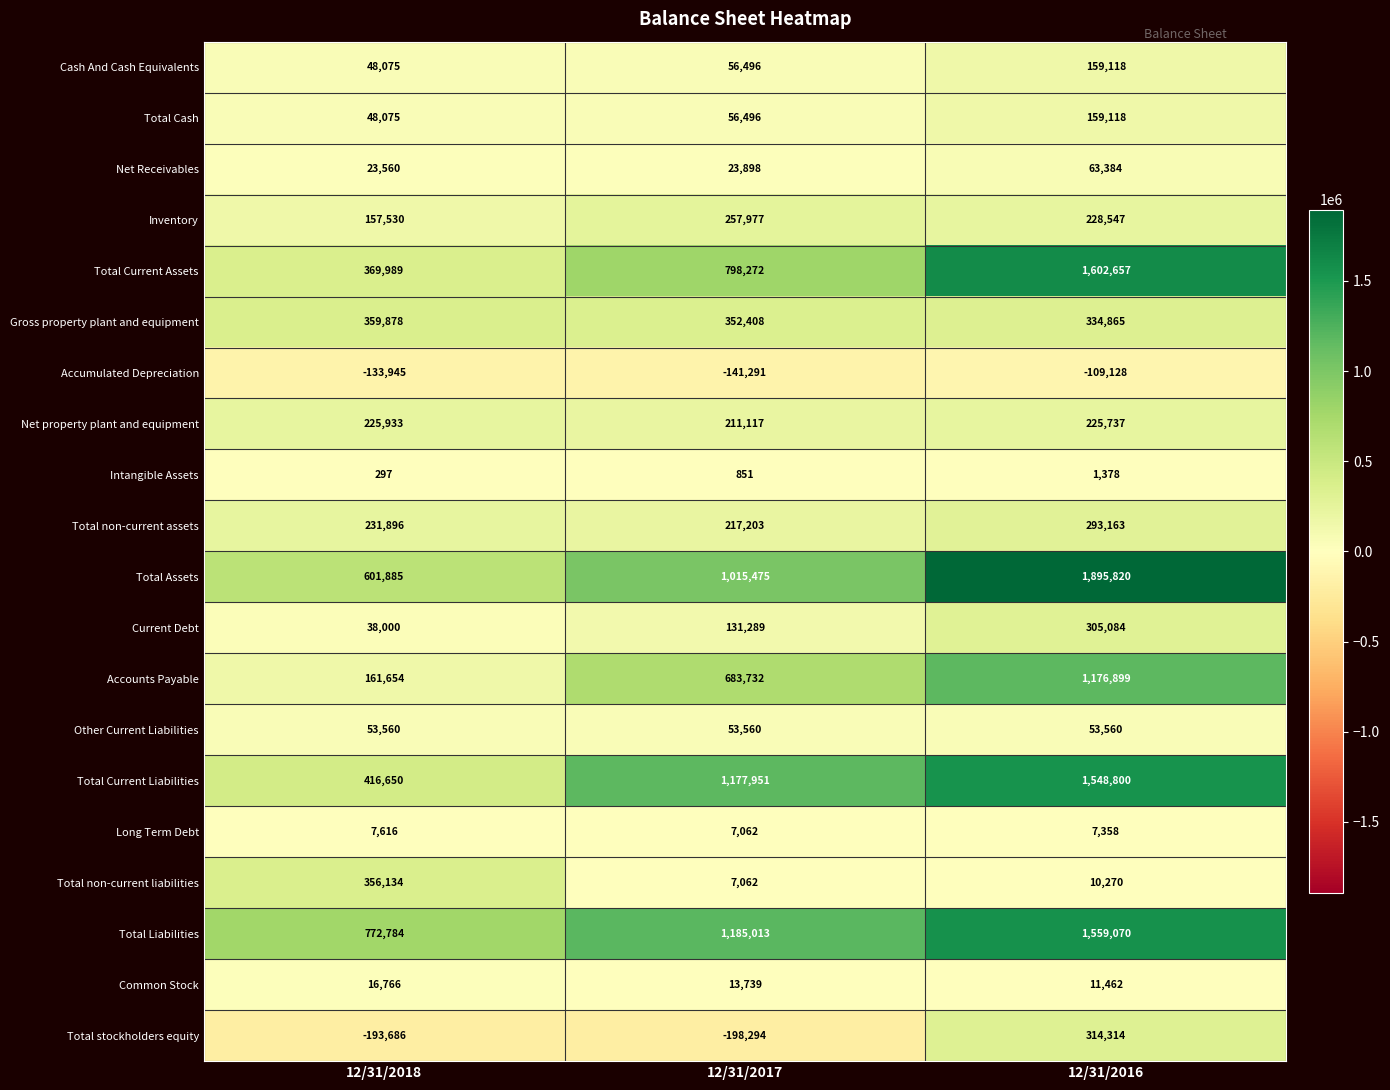

Rank the categories by Intangible Assets value from highest to lowest.

12/31/2016, 12/31/2017, 12/31/2018